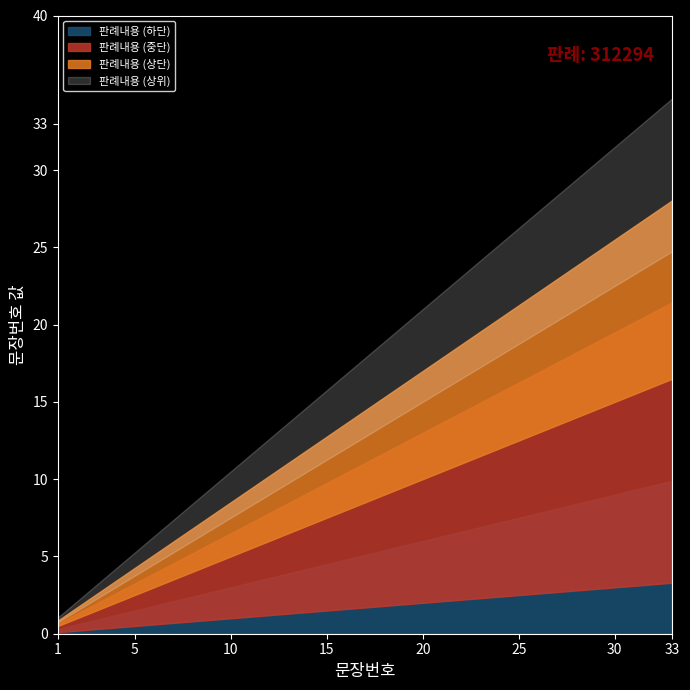

What is the maximum value shown in the chart?

33